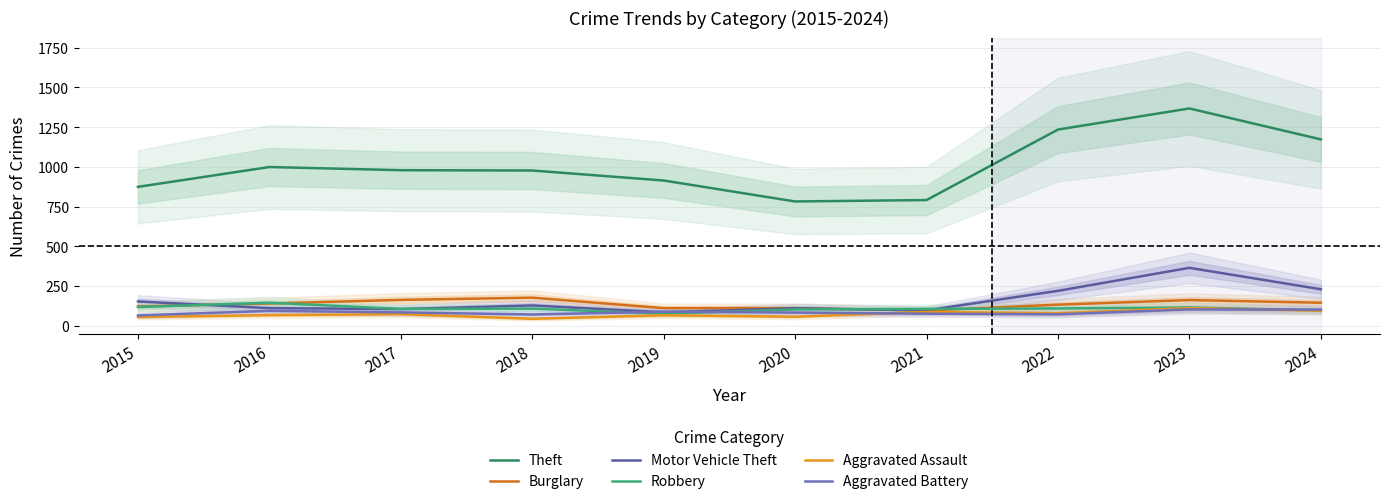

Reading right to left, what are all the values shown in this chart?

Theft: 1173	1368	1235	791	782	914	977	979	999	874
Burglary: 144	161	132	95	110	110	176	162	139	121
Motor Vehicle Theft: 229	364	219	96	109	84	127	104	110	152
Robbery: 96	114	108	105	102	75	107	105	144	117
Aggravated Assault: 94	110	78	86	56	65	43	72	66	54
Aggravated Battery: 101	102	71	75	82	88	70	83	93	64